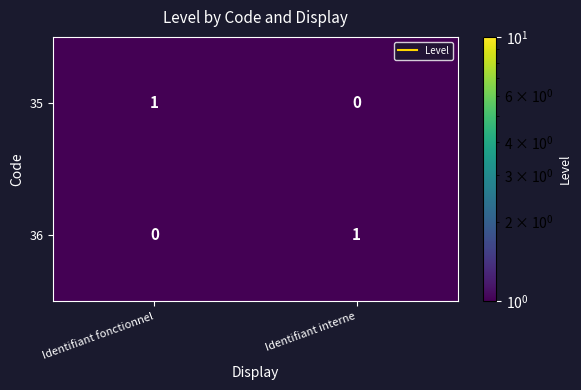

Reading left to right, list all the values displayed in this chart.

35: Identifiant fonctionnel=1	Identifiant interne=0
36: Identifiant fonctionnel=0	Identifiant interne=1